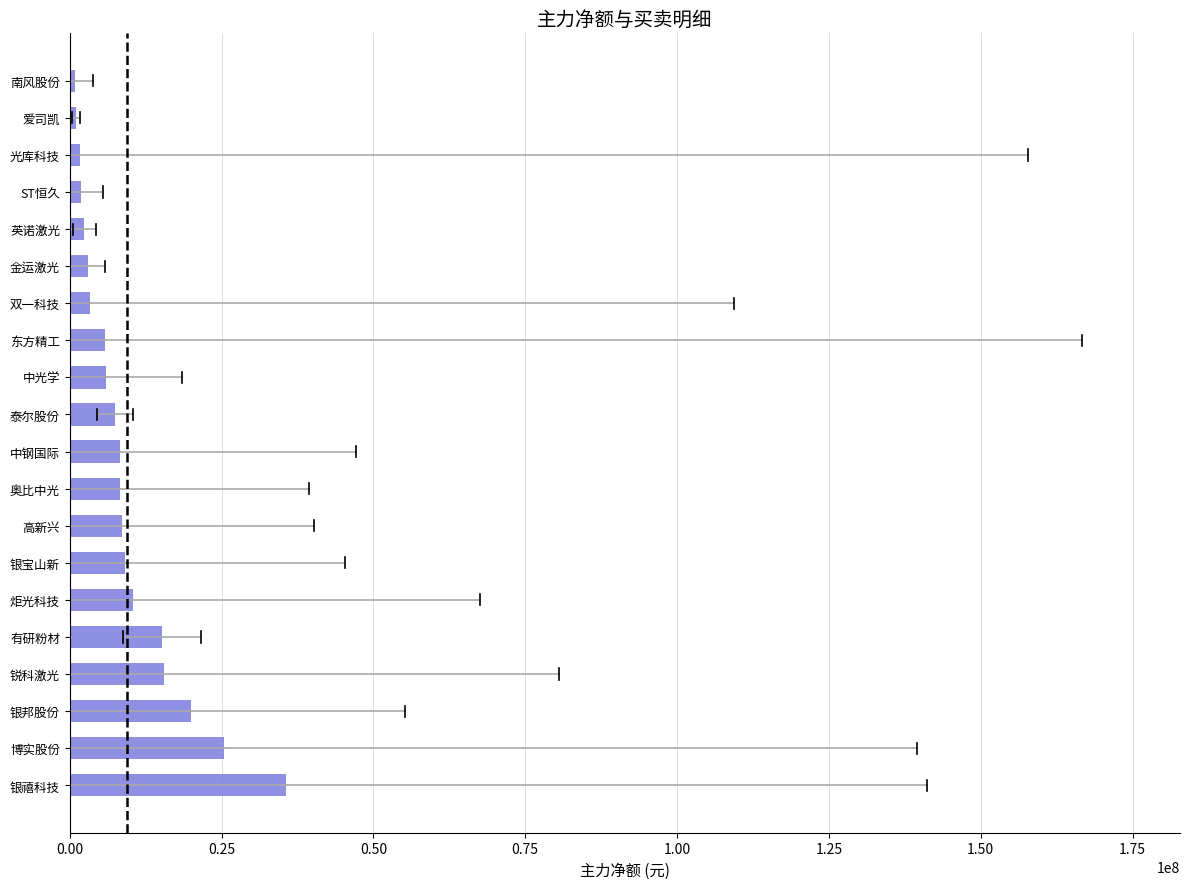

Is it true that the value at 锐科激光 is 15529241?

True